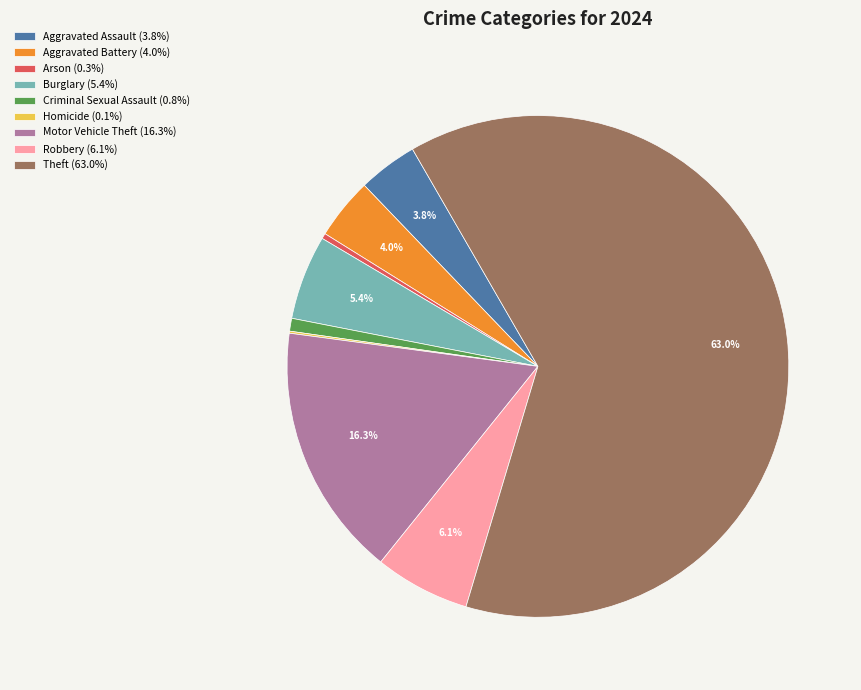

Approximately how many times larger is the value at Arson compared to Aggravated Battery?

0.1